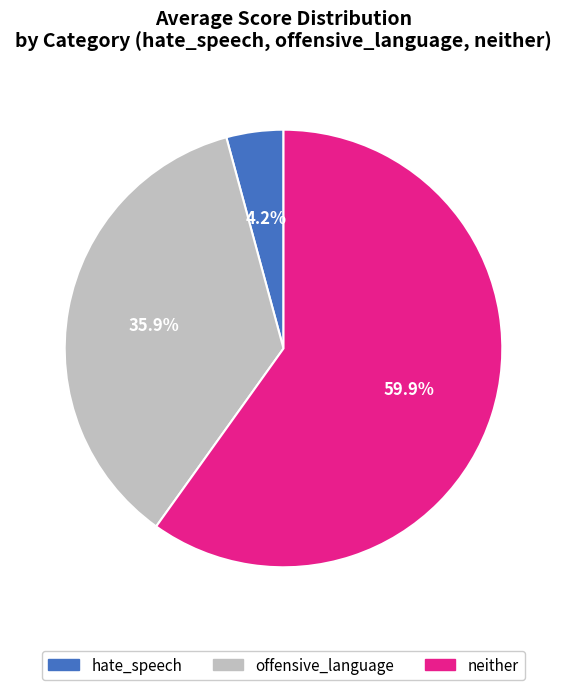

Rank the categories by value from lowest to highest.

hate_speech, offensive_language, neither